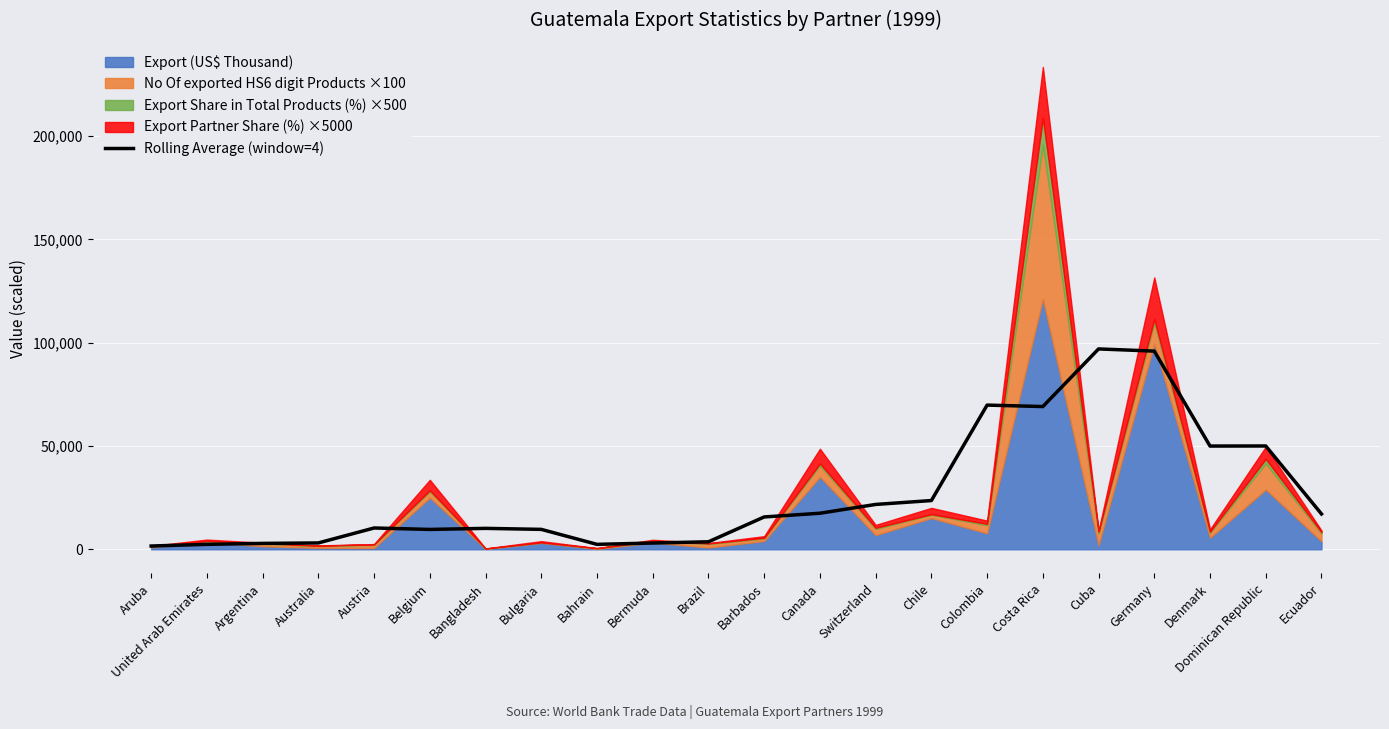

Does the chart display data point markers on the line(s)?

No